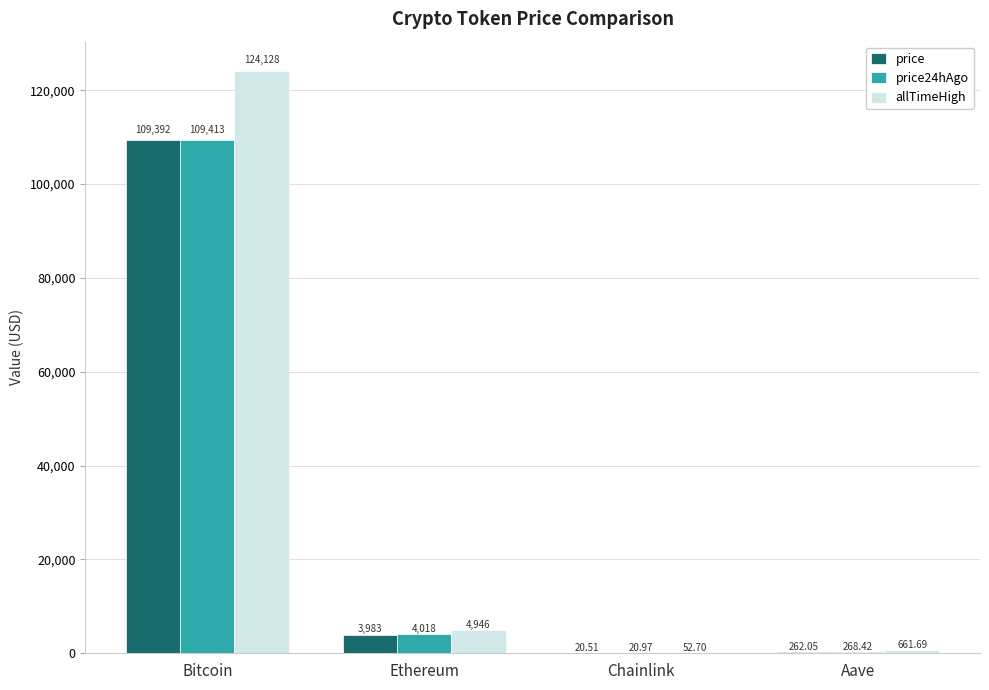

Count the number of data series in this chart.

3